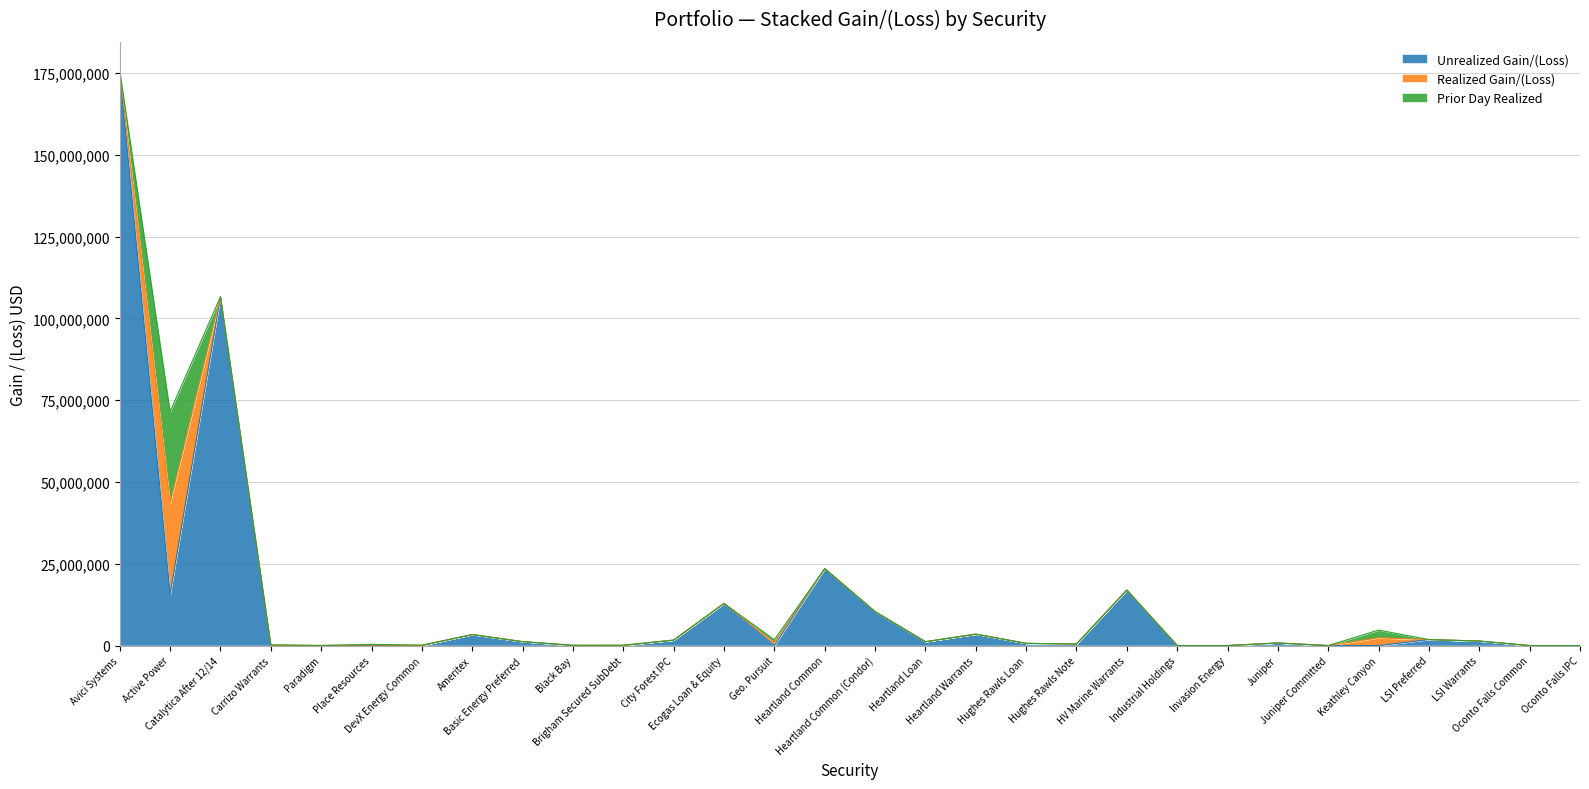

How many data points in Unrealized Gain/(Loss) are less than 0?

15